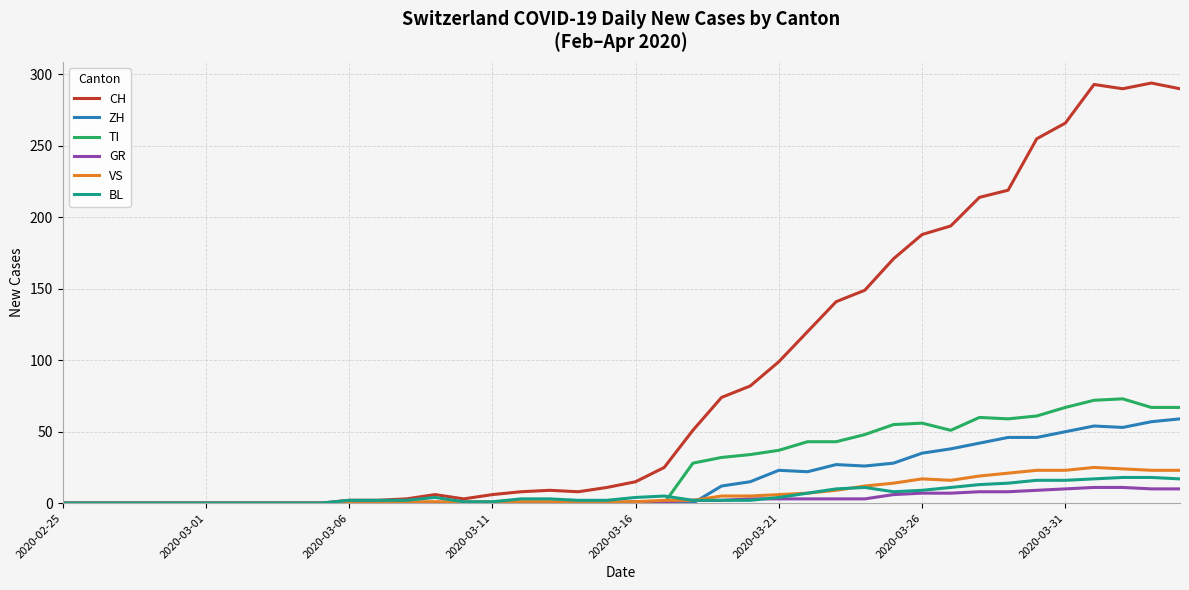

What is the highest value of the BL series?

18